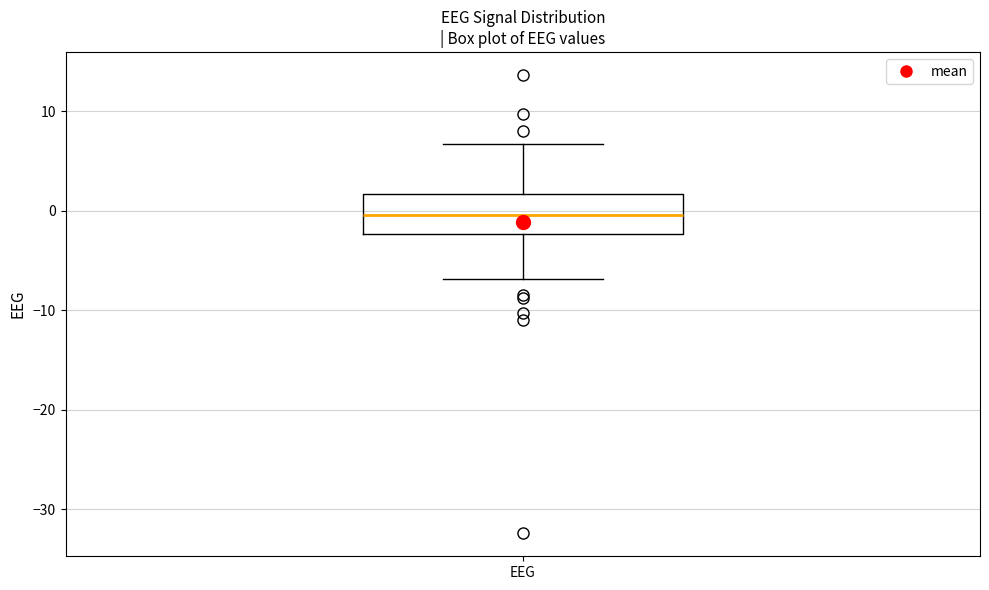

Read this box plot against the y-axis: the position of the median line, the range covered by the box, and the ends of both whiskers. The values are not printed on the chart, so give them approximately, as read against the axis.

median 0, box -2 to 2, whiskers -7 to 7